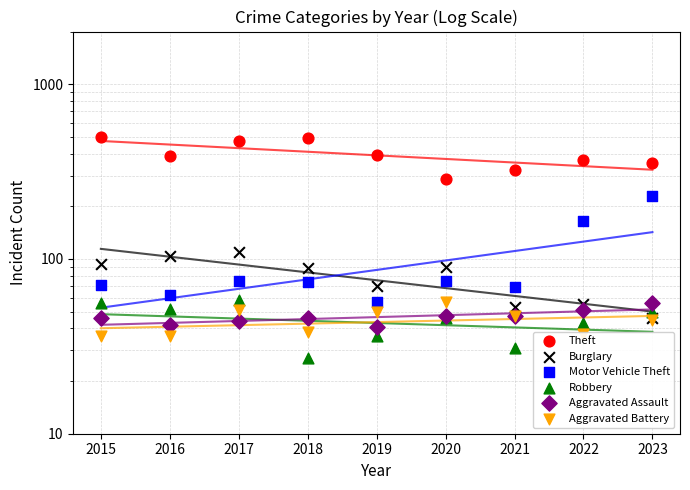

Which series reaches the maximum Y coordinate?

Theft